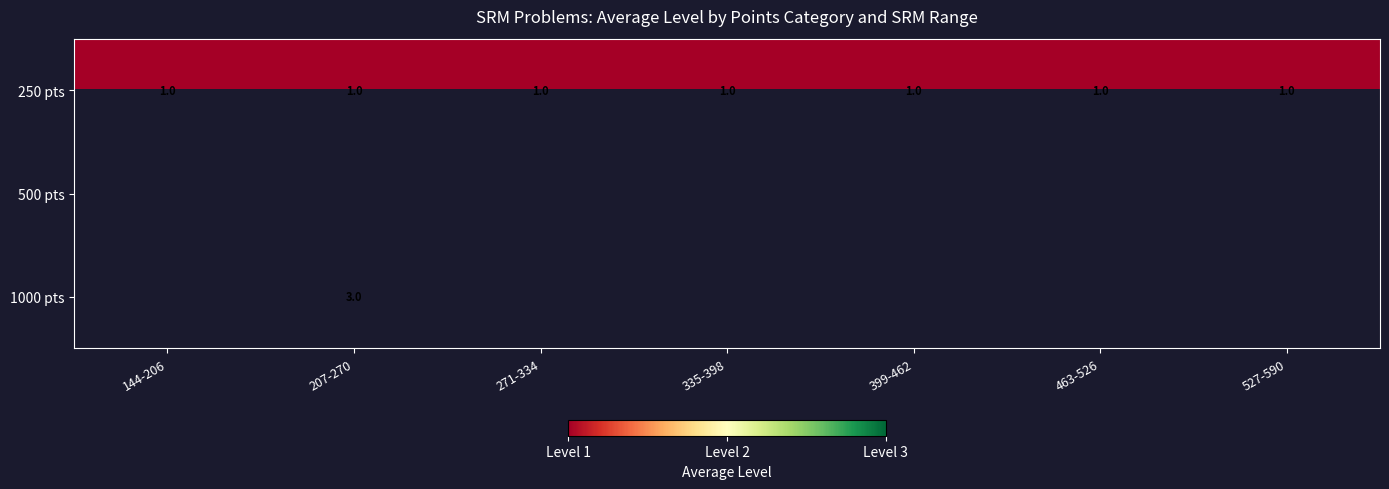

How many categories are shown in the chart?

7